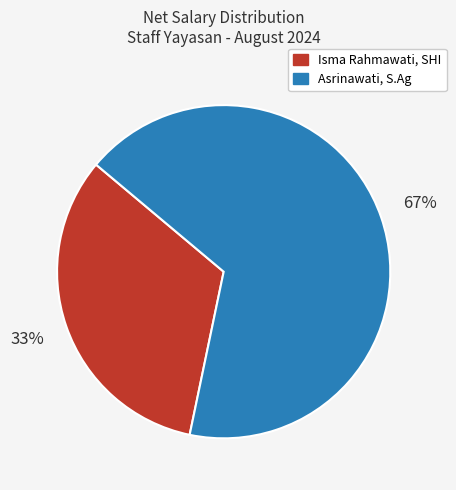

Approximately how many times larger is the value at Isma Rahmawati, SHI compared to Asrinawati, S.Ag?

0.5